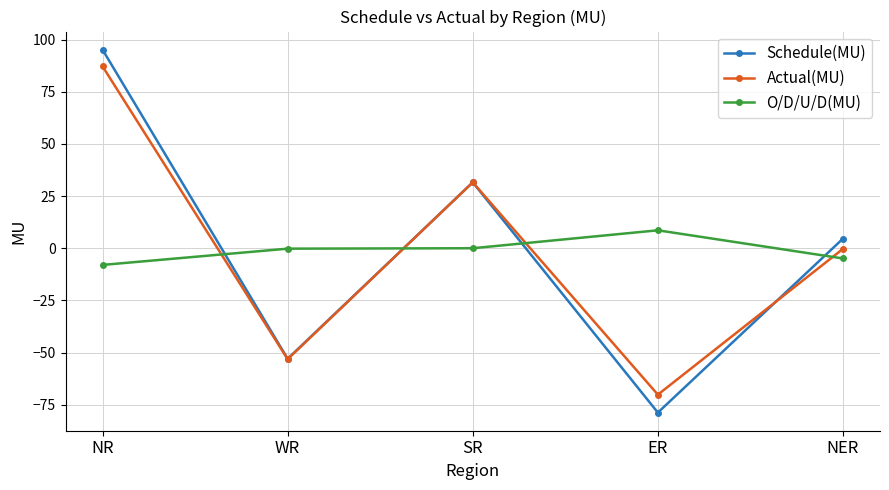

Is the value of Schedule(MU) at NR greater than the value of O/D/U/D(MU) at NER?

Yes